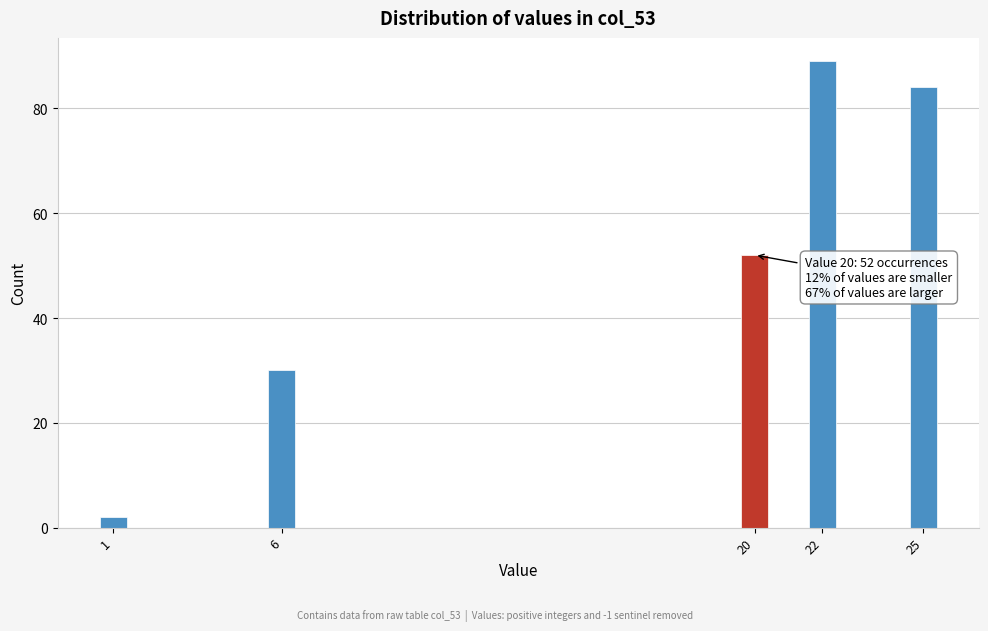

Reading left to right, extract all data points from this chart.

2	30	52	89	84